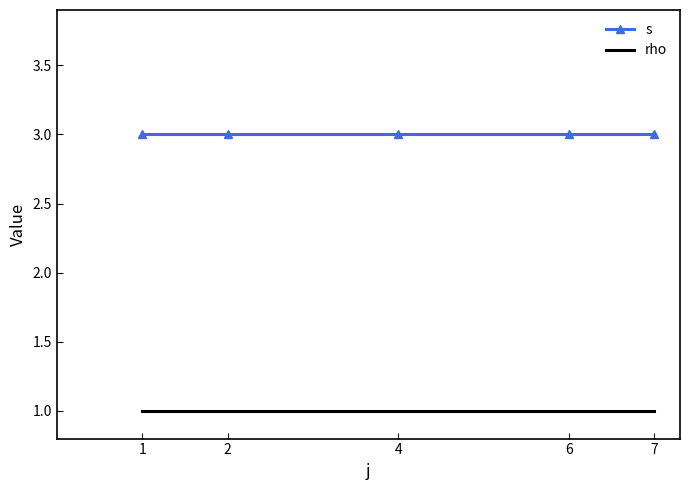

The rho series shows 1 at 4. True or false?

True